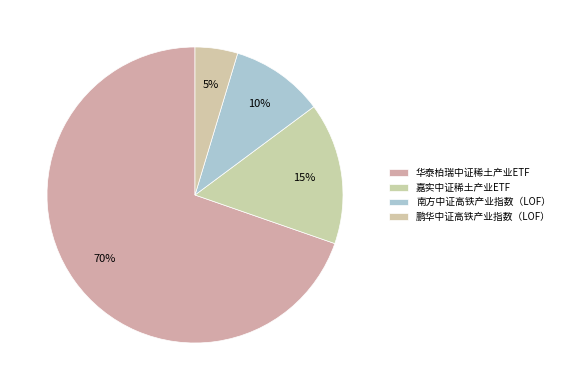

Is it true that 鹏华中证高铁产业指数（LOF） is 5% of the pie?

True